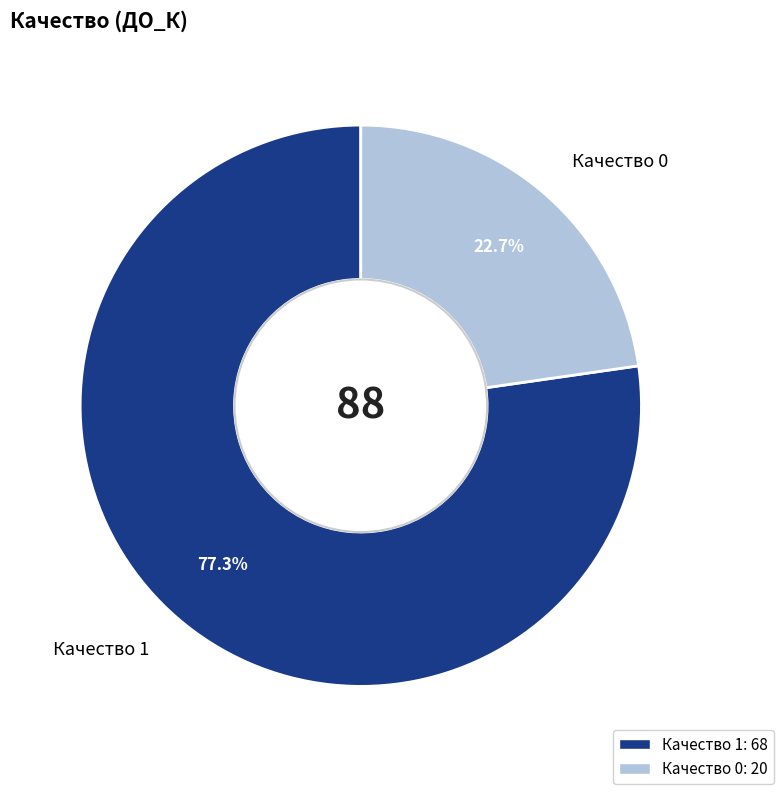

Approximately how many times larger is the value at Качество 1 compared to Качество 0?

3.4